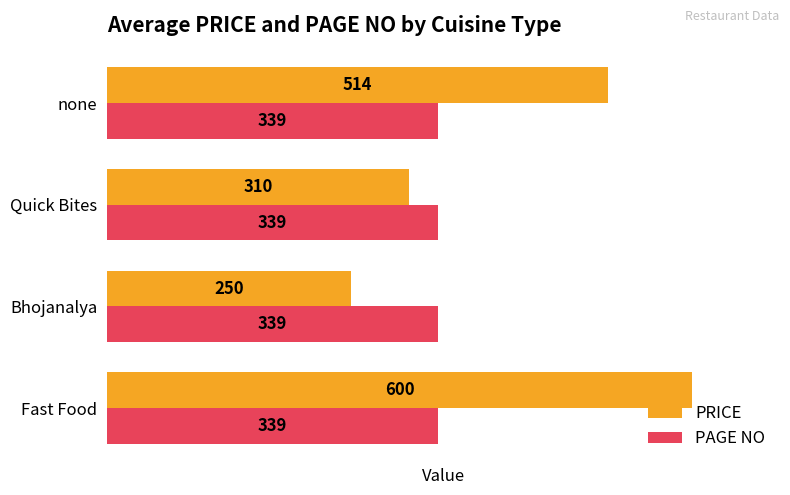

Which series changed the most between Quick Bites and none?

PRICE